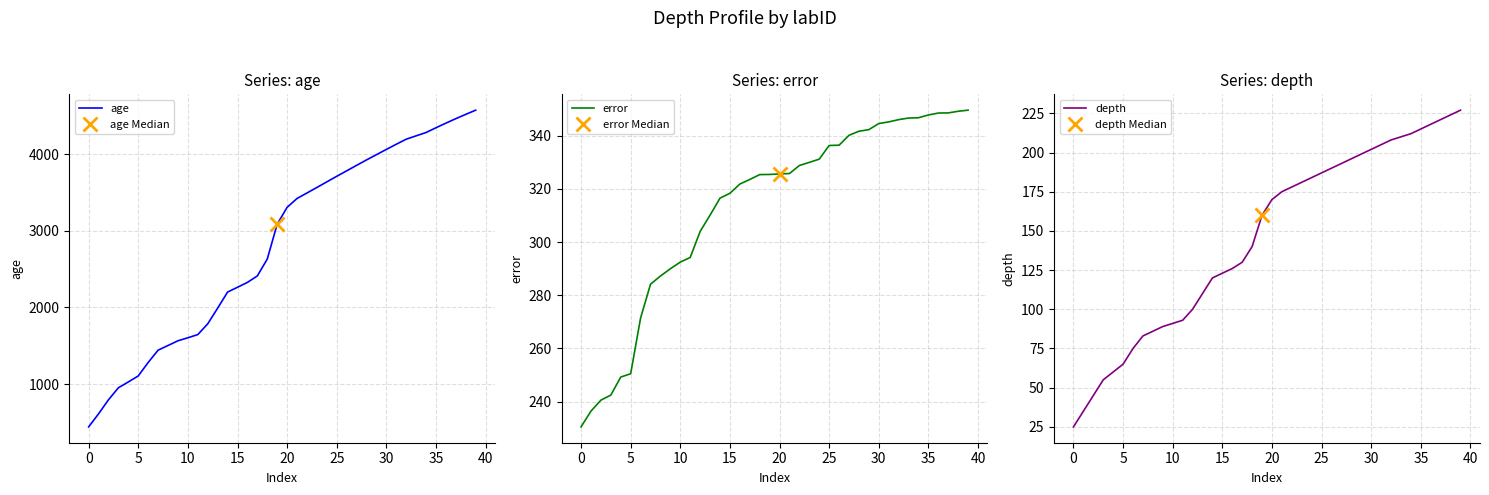

True or false: age has more than 0 interior local peaks.

False